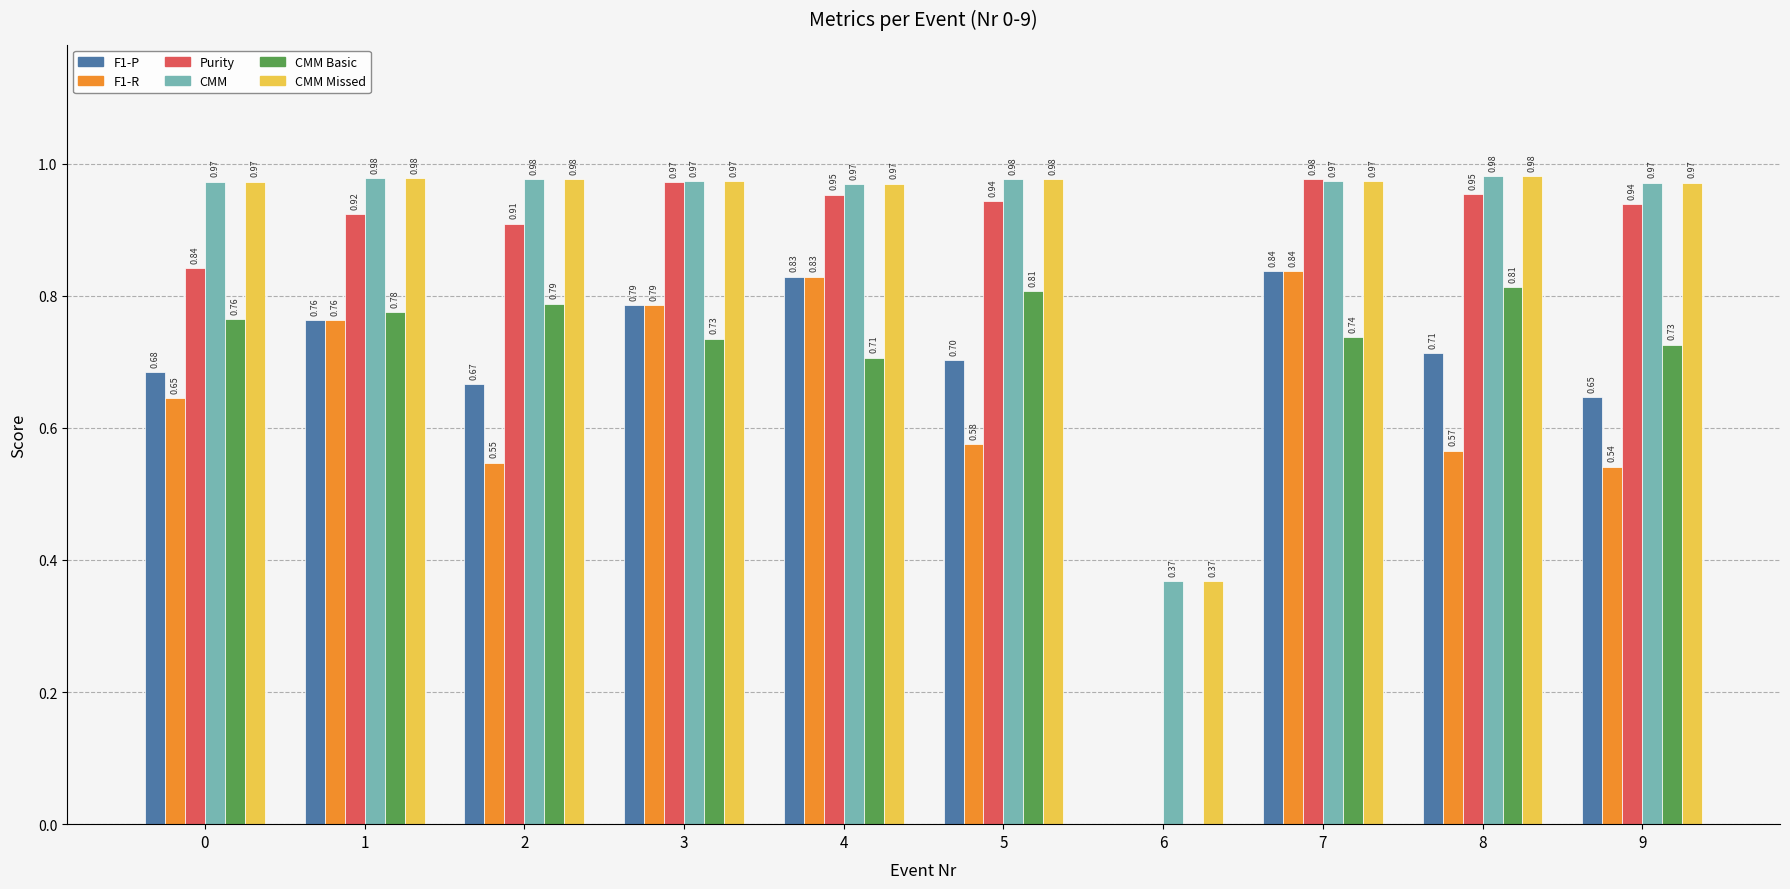

Which category has the highest value across all series?

8